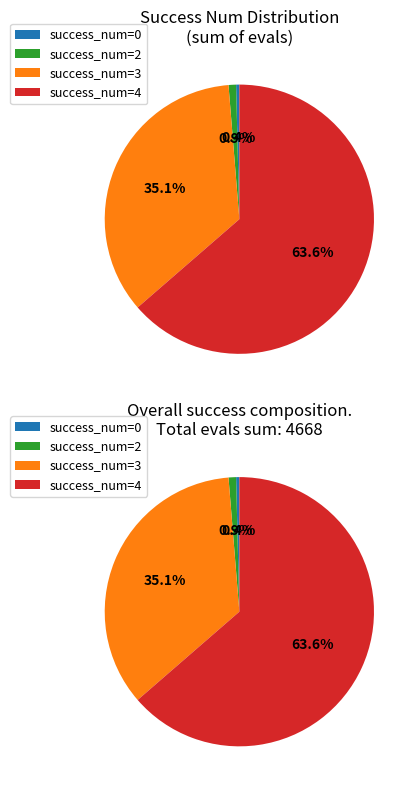

Rank the categories by value from lowest to highest.

0, 2, 3, 4